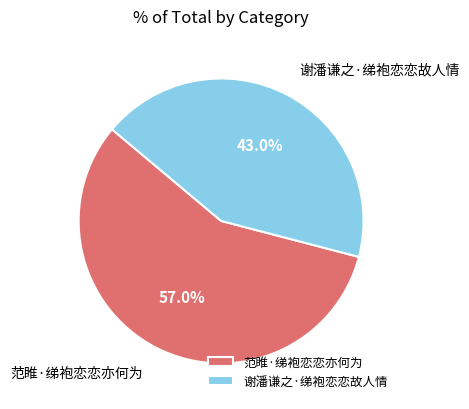

The 谢潘谦之·绨袍恋恋故人情 slice represents 52% of the pie. True or false?

False